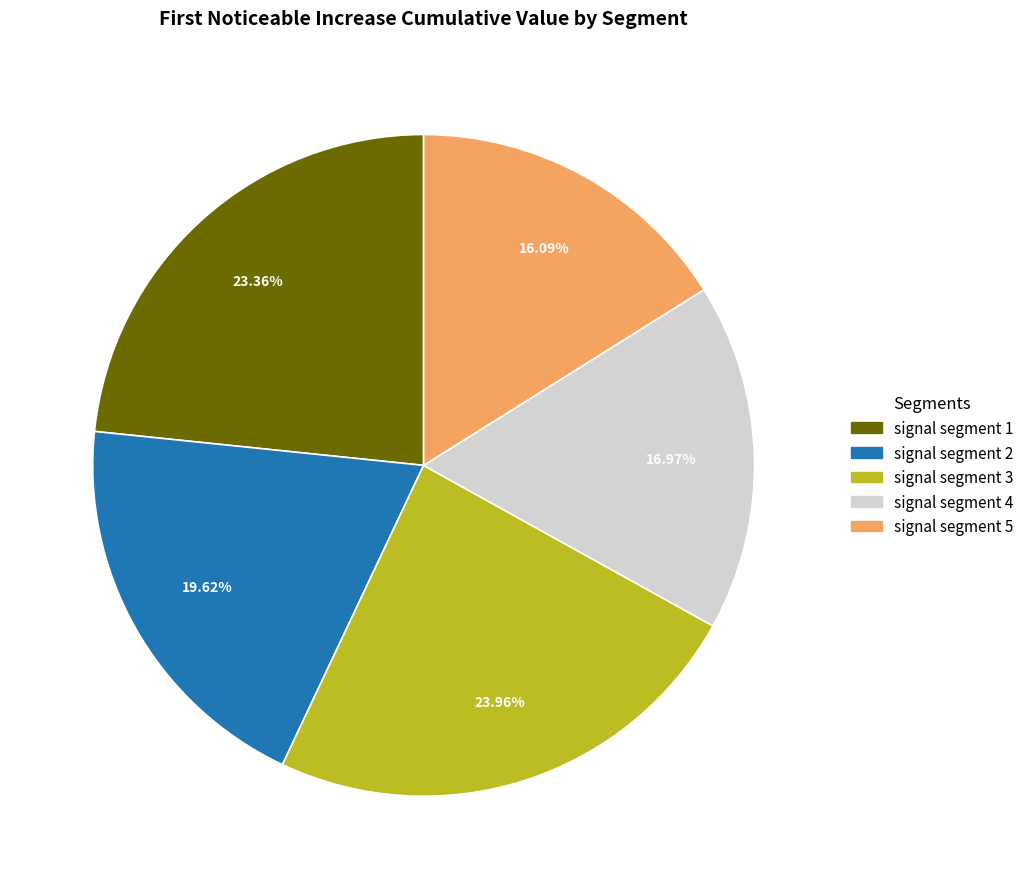

What is the total percentage of signal segment 3 and signal segment 1?

47.3%